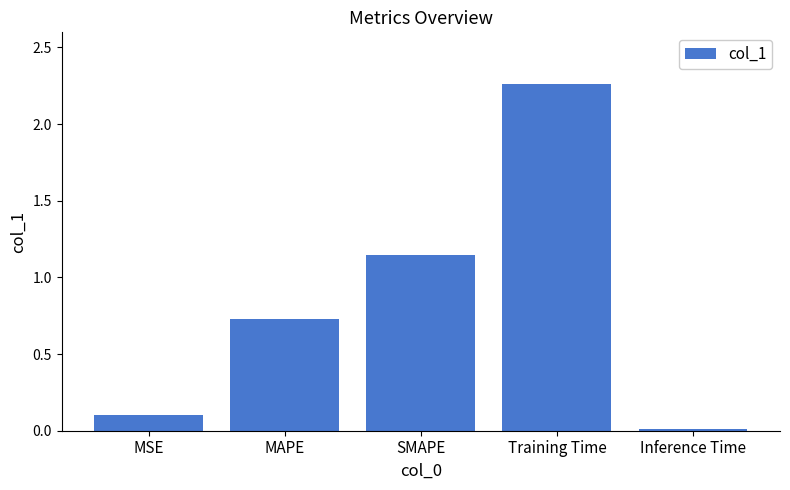

What is the label of the 5th bar from the left?

Inference Time